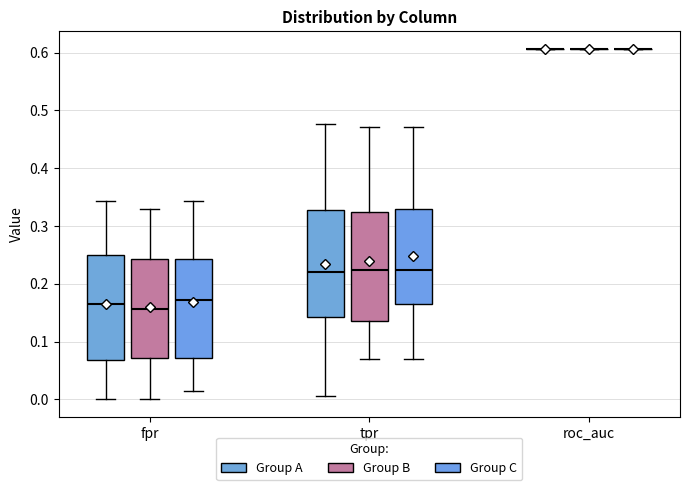

Reading left to right, read every box against the y-axis: the position of its median line, the range the box covers, and the ends of its whiskers. The values are not printed on the chart, so give them approximately, as read against the axis.

fpr (Group A): median 0.16, box 0.07 to 0.25, whiskers 0.00 to 0.34
fpr (Group B): median 0.16, box 0.07 to 0.24, whiskers 0.00 to 0.33
fpr (Group C): median 0.17, box 0.07 to 0.24, whiskers 0.01 to 0.34
tpr (Group A): median 0.22, box 0.14 to 0.33, whiskers 0.01 to 0.48
tpr (Group B): median 0.22, box 0.14 to 0.32, whiskers 0.07 to 0.47
tpr (Group C): median 0.22, box 0.16 to 0.33, whiskers 0.07 to 0.47
roc_auc (Group A): box collapsed to a line at 0.61, whiskers 0.61 to 0.61
roc_auc (Group B): box collapsed to a line at 0.61, whiskers 0.61 to 0.61
roc_auc (Group C): box collapsed to a line at 0.61, whiskers 0.61 to 0.61